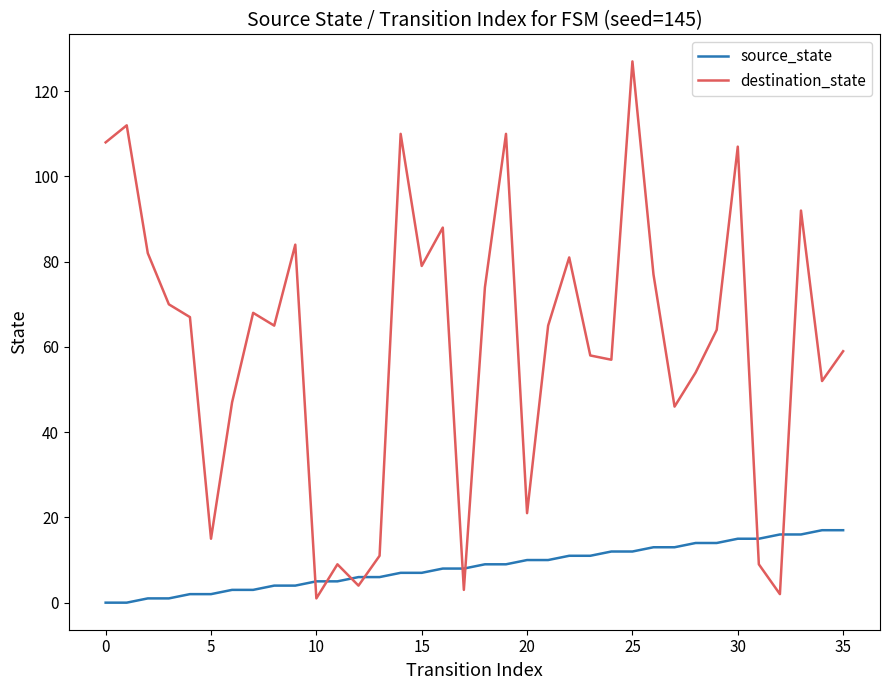

Rank the series by their average value, from lowest to highest.

source_state, destination_state